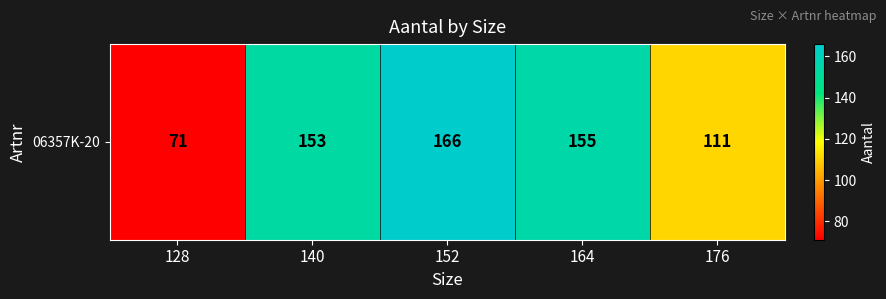

Which has a higher value, 140 or 152?

152